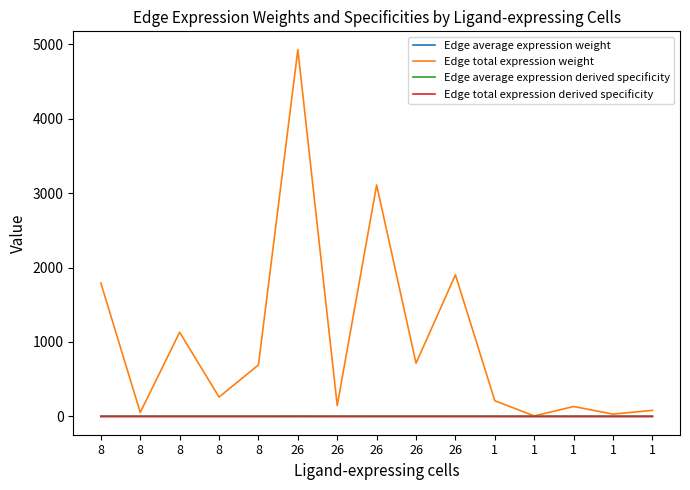

What are all the series names shown in the legend?

Edge average expression weight, Edge total expression weight, Edge average expression derived specificity, Edge total expression derived specificity